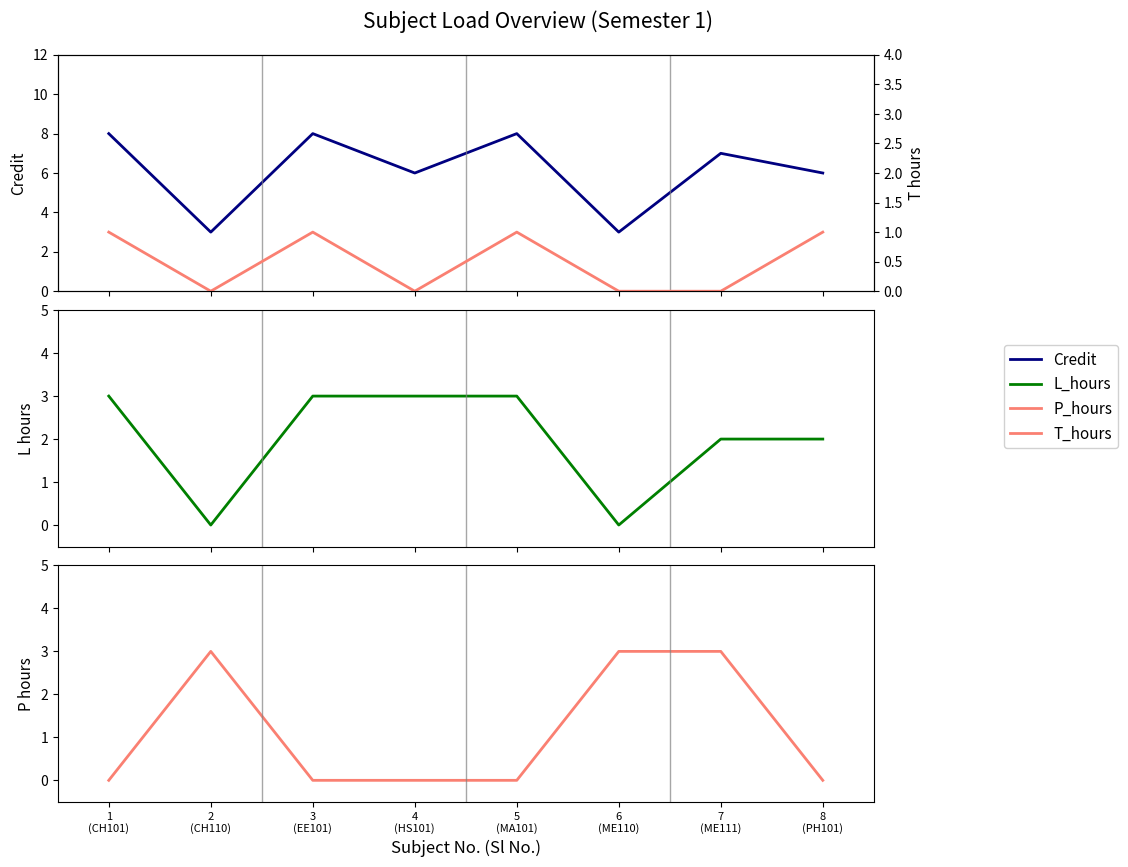

What is the difference between the Credit values at 3
(EE101) and 8
(PH101)?

2